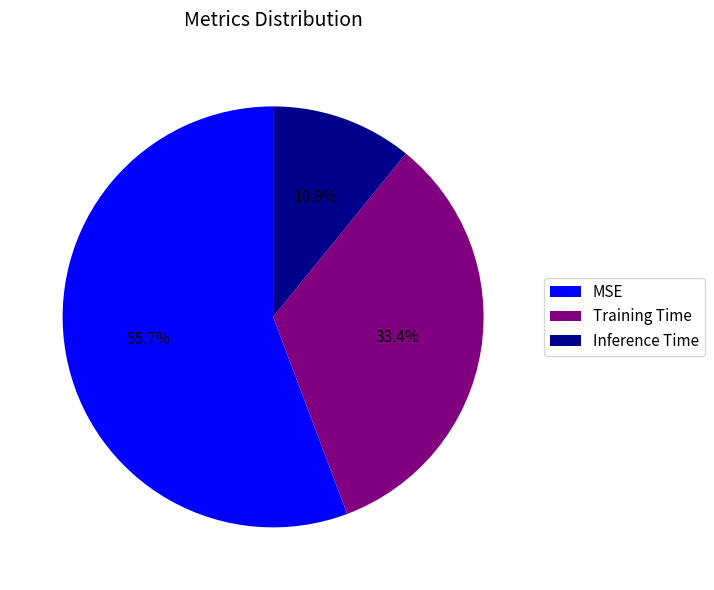

Do Inference Time and Training Time together represent more than half of the pie?

No